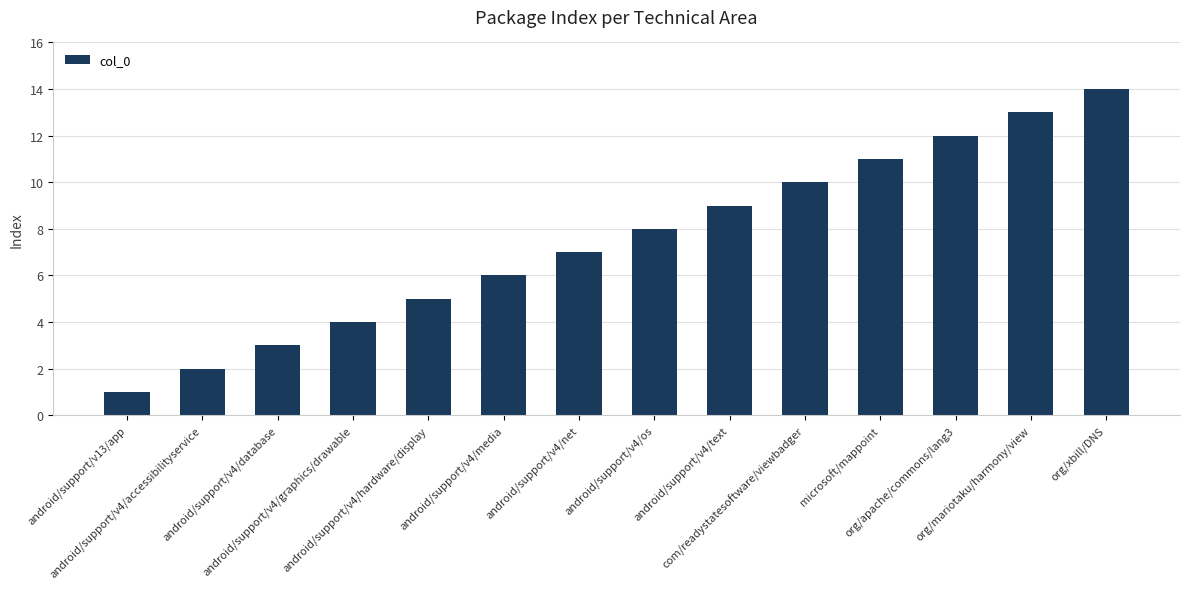

What position from the left is microsoft/mappoint?

11